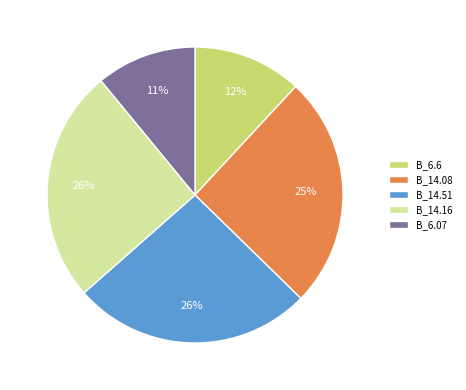

How many segments does this pie chart have?

5